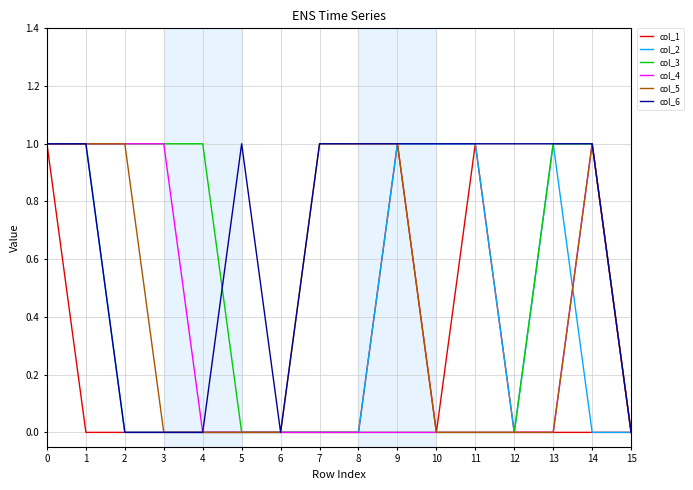

The col_1 series shows 0 at 15. True or false?

True